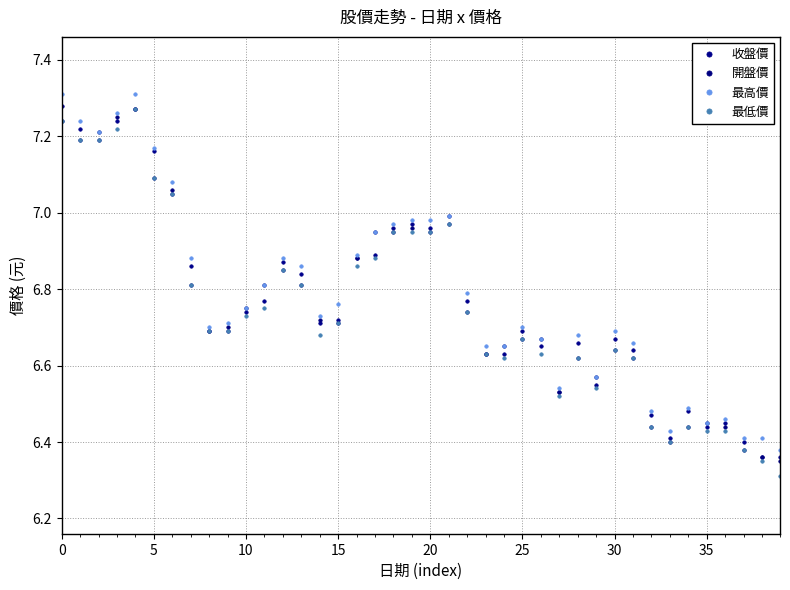

True or false: 收盤價 and 最高價 cross at least once.

False